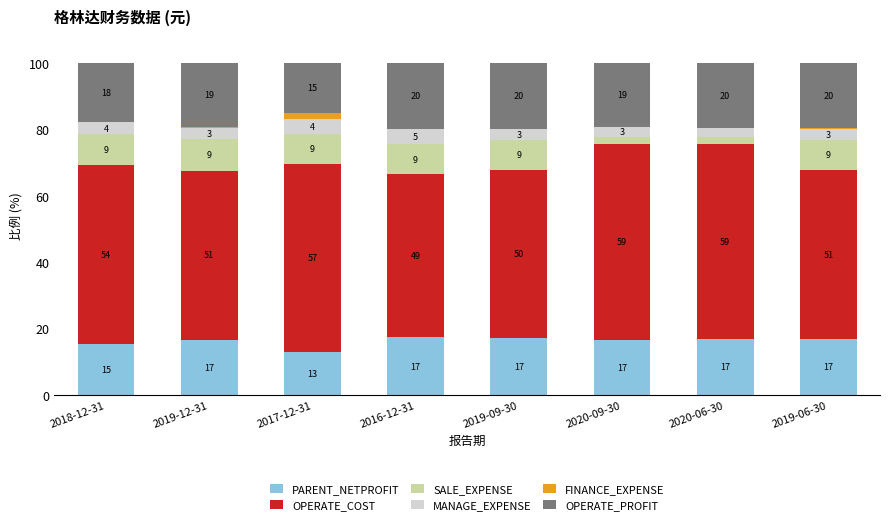

What is the maximum value for PARENT_NETPROFIT?

17.4